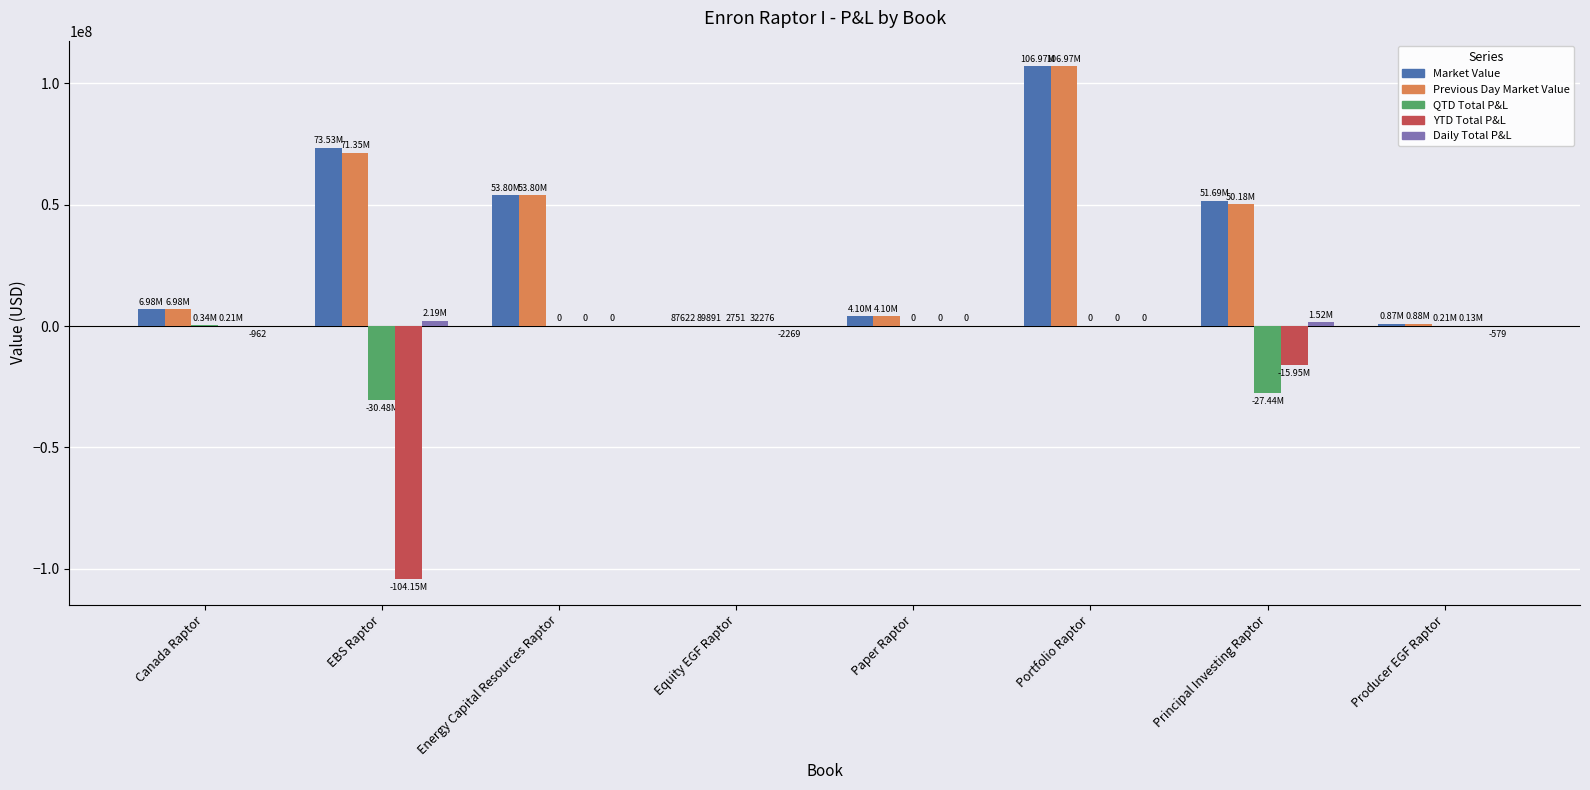

What is the total value across all series at Portfolio Raptor?

213949277.4